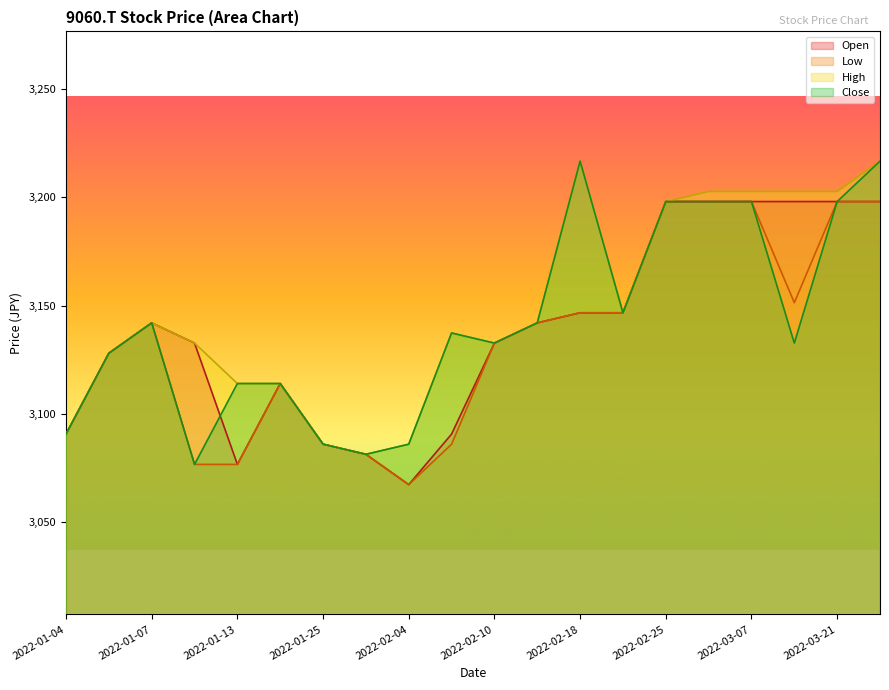

How many lines are shown in the chart?

4